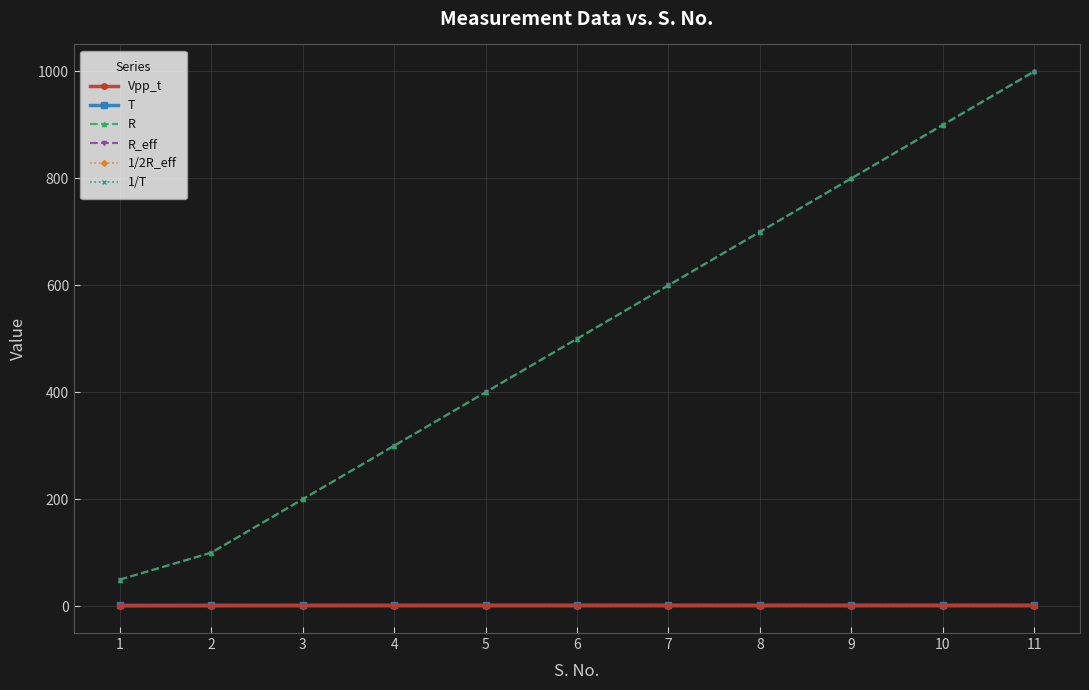

List the labels in order of R value, largest first.

11, 10, 9, 8, 7, 6, 5, 4, 3, 2, 1